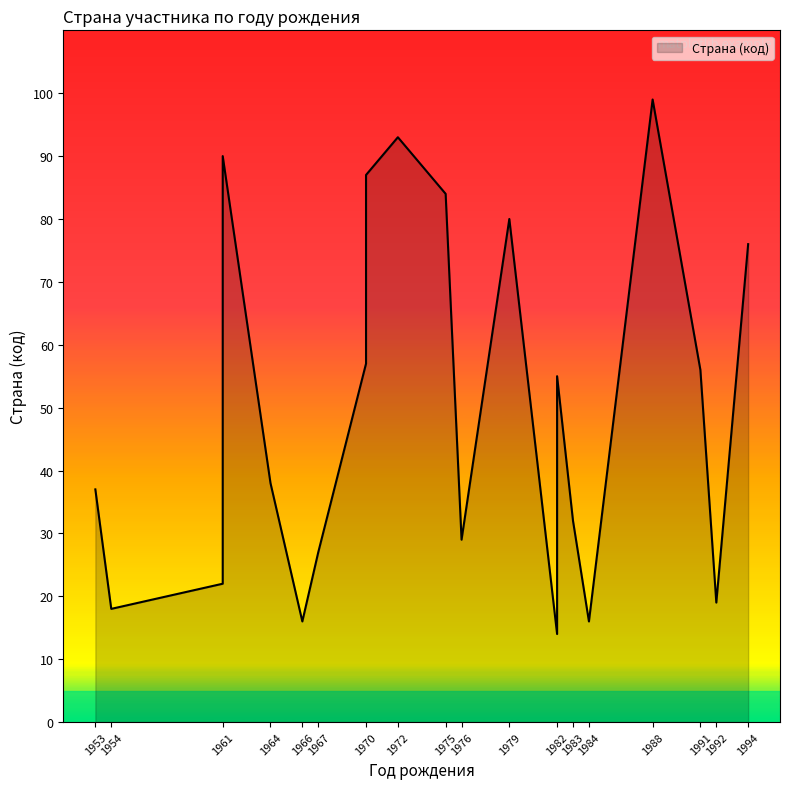

Does the chart have visible grid lines?

No